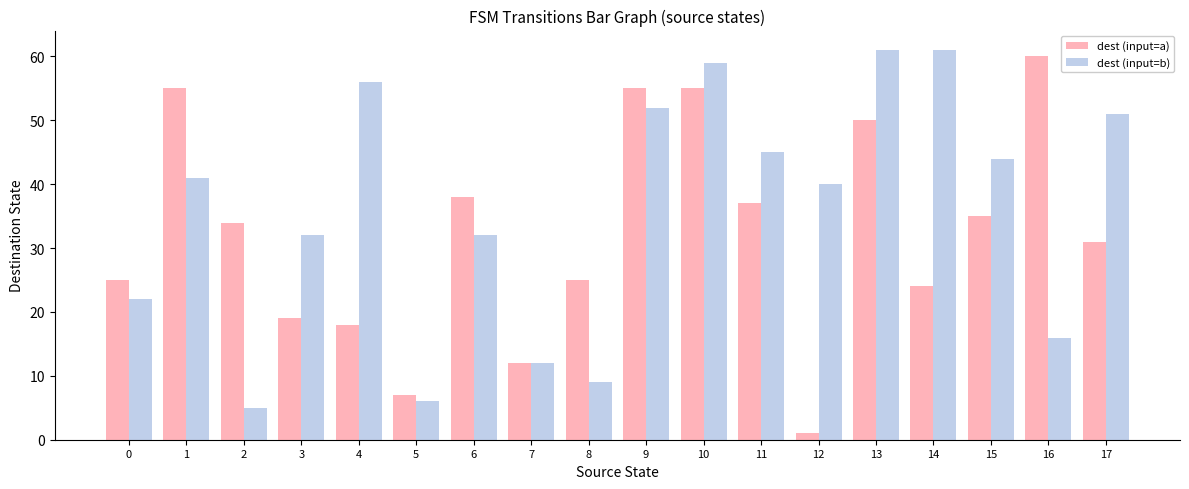

Is the value of dest (input=b) at 17 greater than the value of dest (input=a) at 14?

Yes